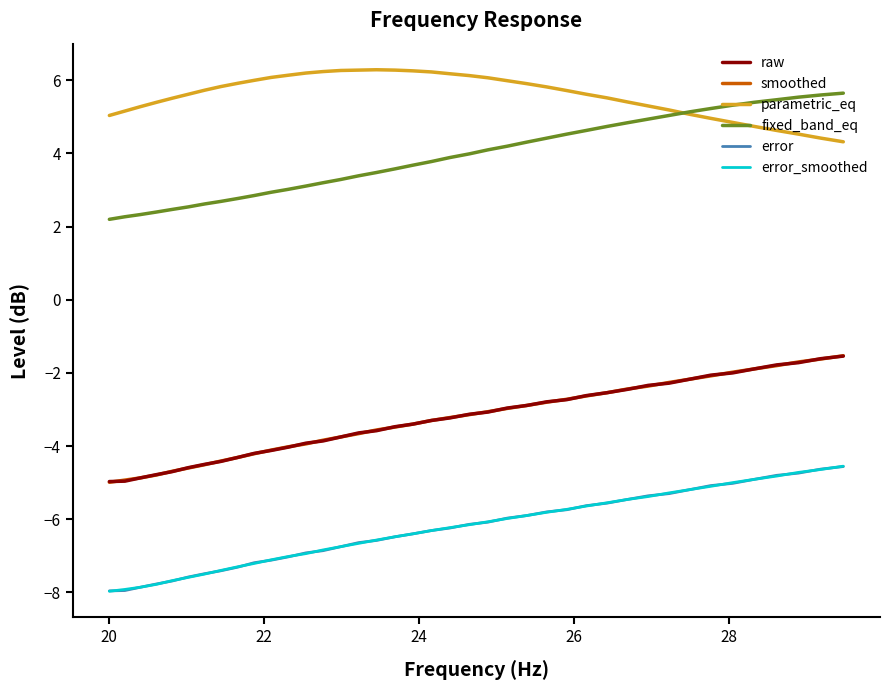

What is the lowest value of the parametric_eq series?

4.3